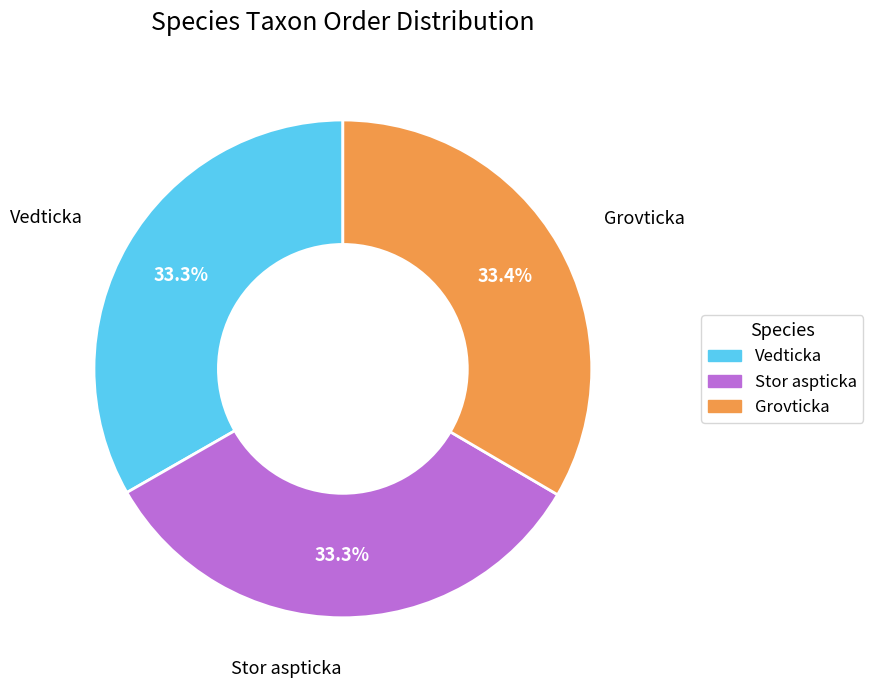

Does Grovticka account for over 50% of the chart?

No